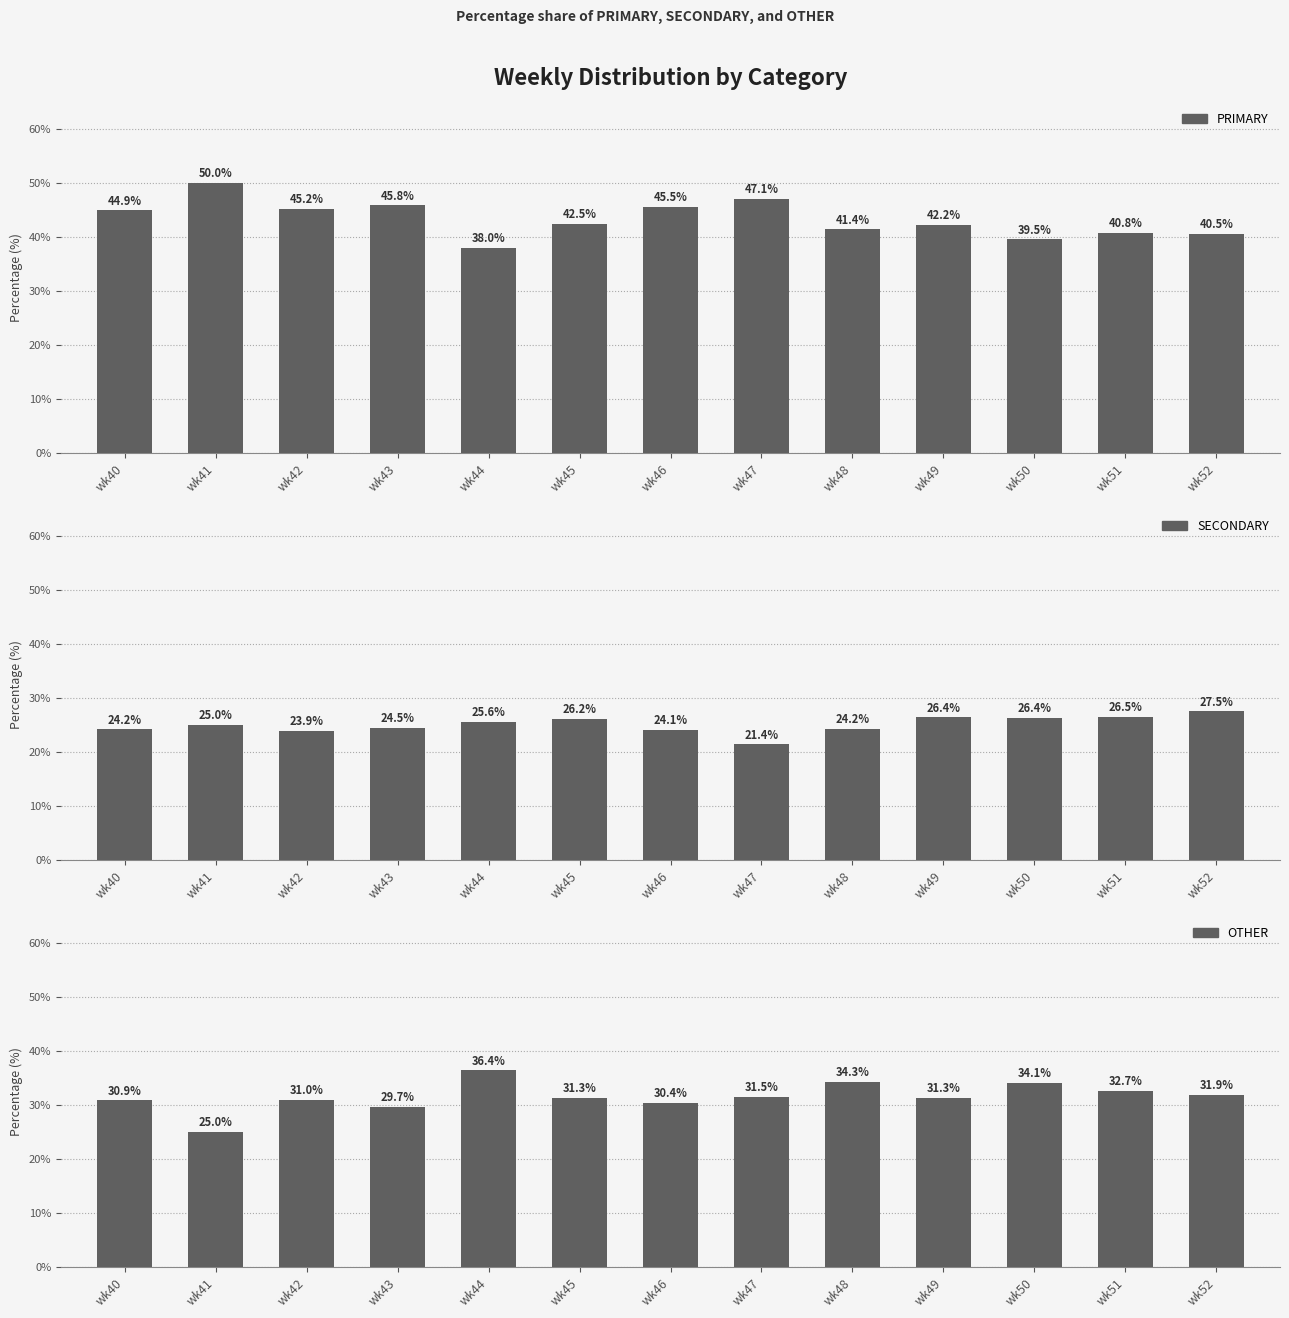

Is it true that PRIMARY equals 19.4 at wk45?

False